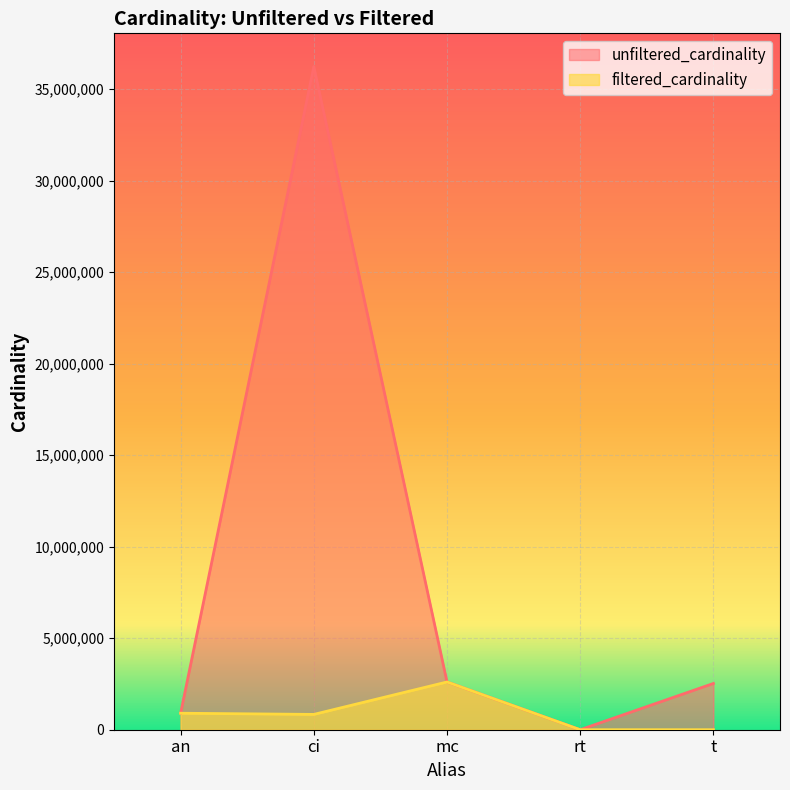

The value of unfiltered_cardinality at ci is 36244344. True or false?

True